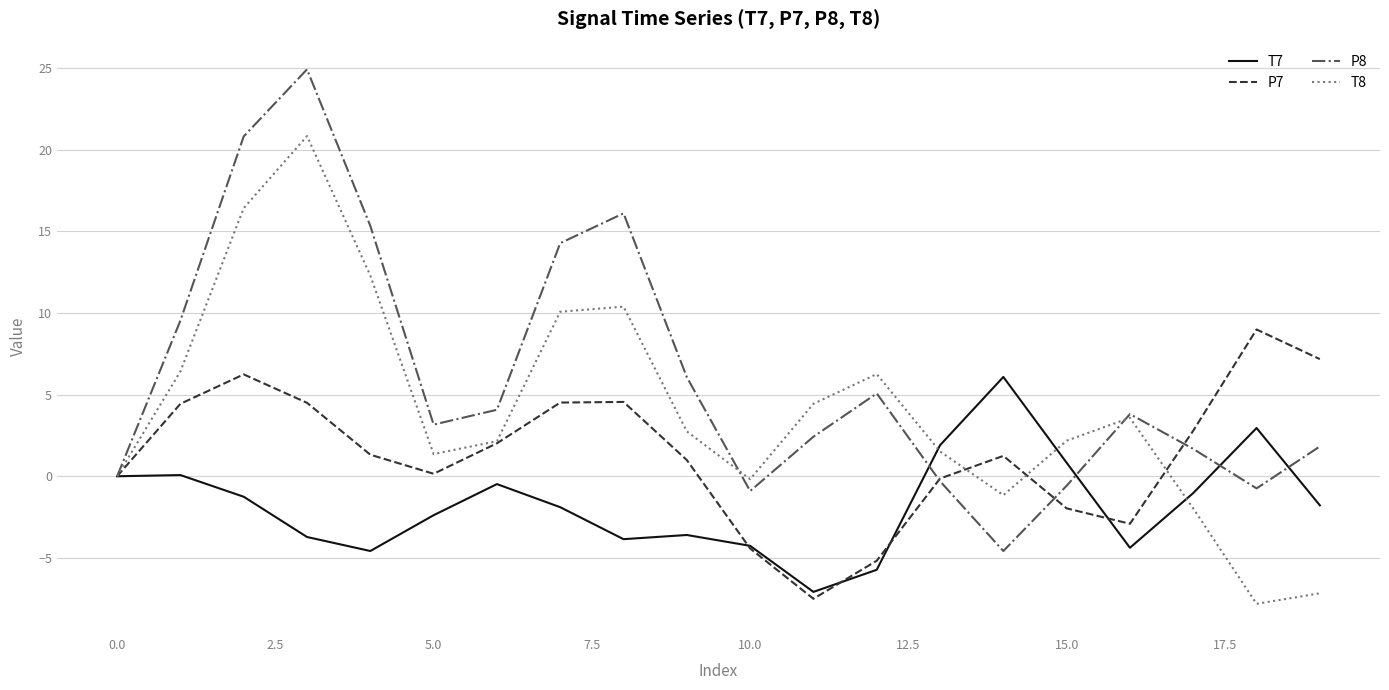

What is the lowest value of the P7 series?

-7.5